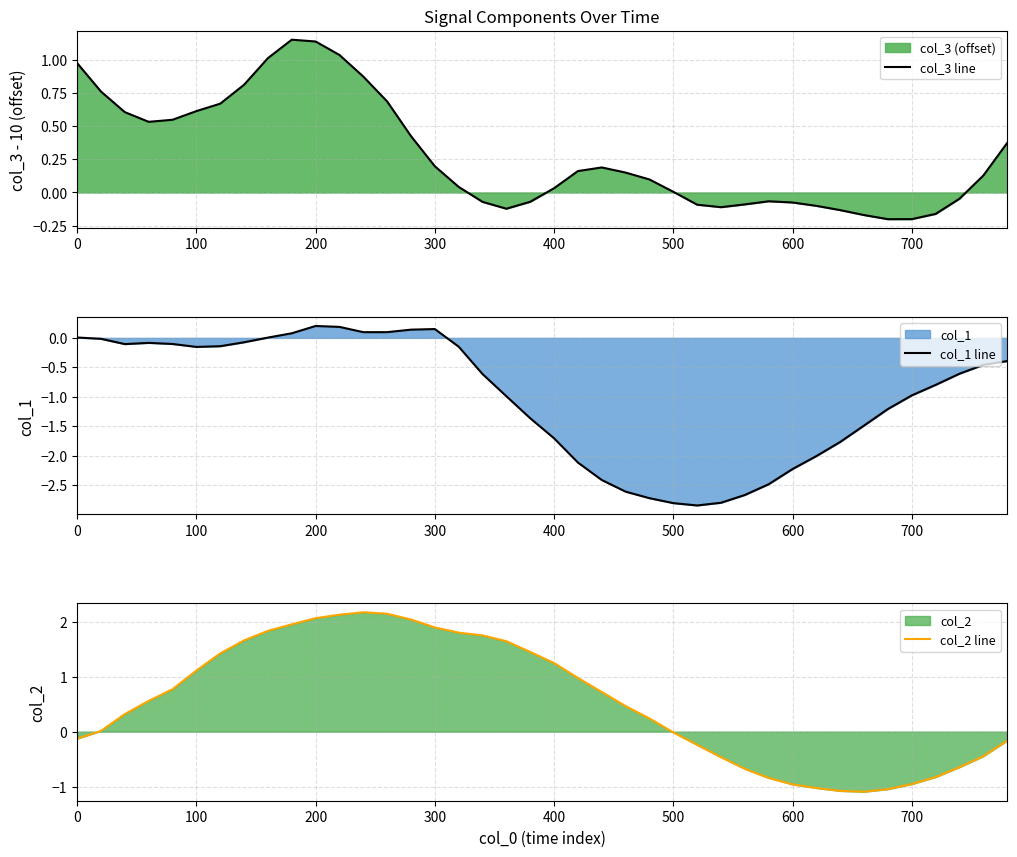

What is the lowest value of the col_2 line series?

-1.1